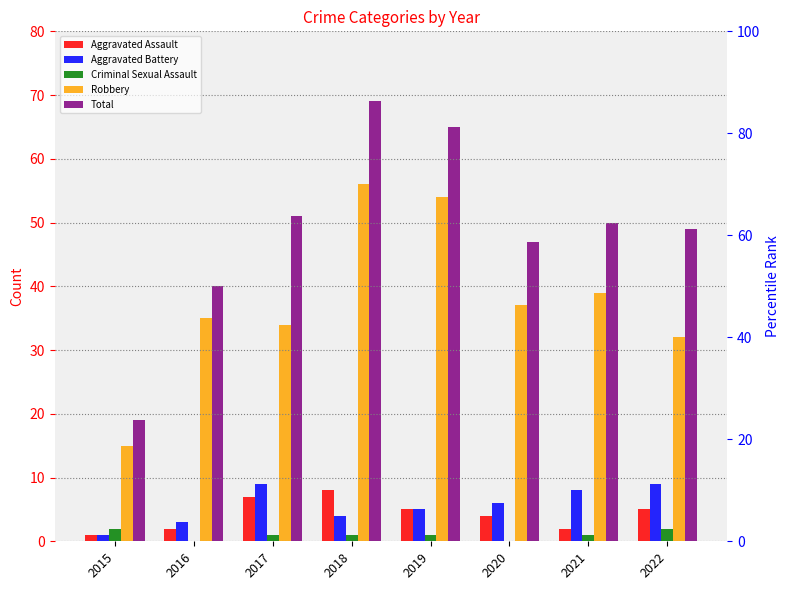

The Criminal Sexual Assault series shows 2 at 2015. True or false?

True